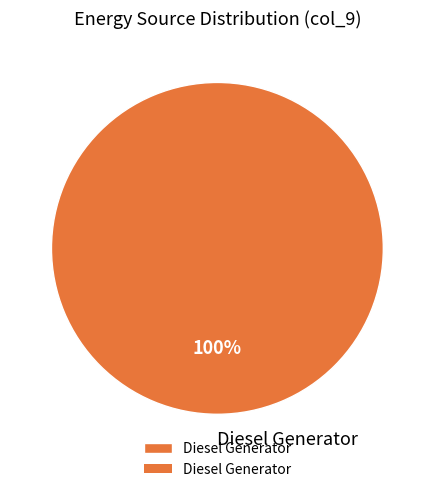

The Diesel Generator slice represents 100% of the pie. True or false?

True